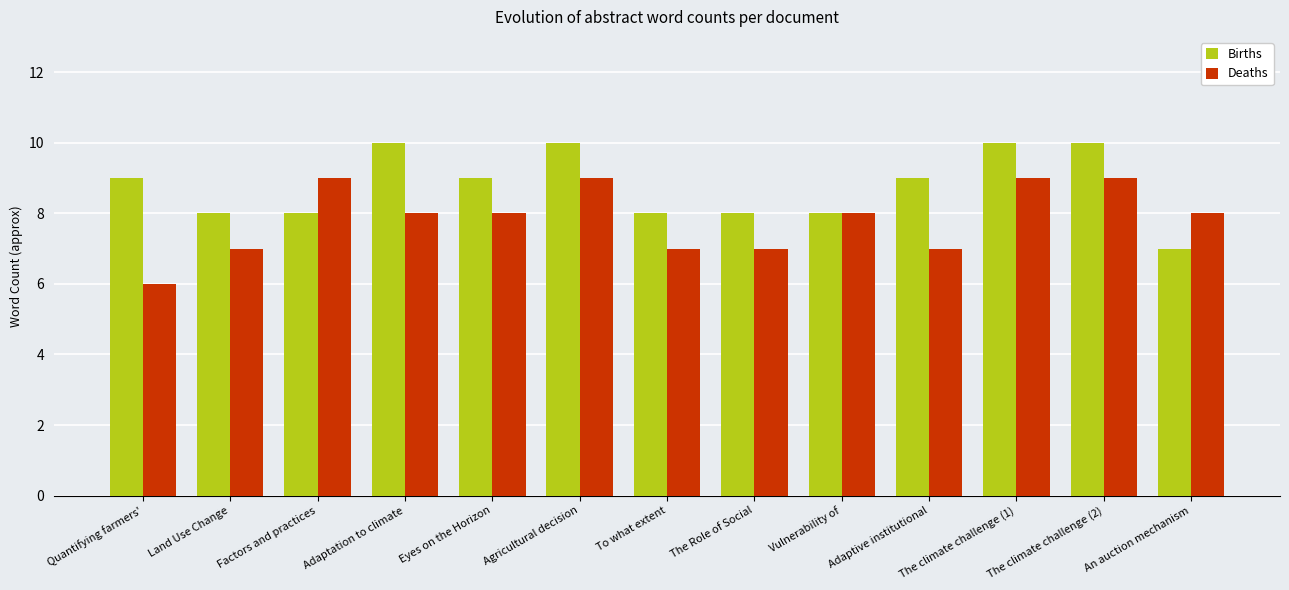

What is the sum of all Births values?

114